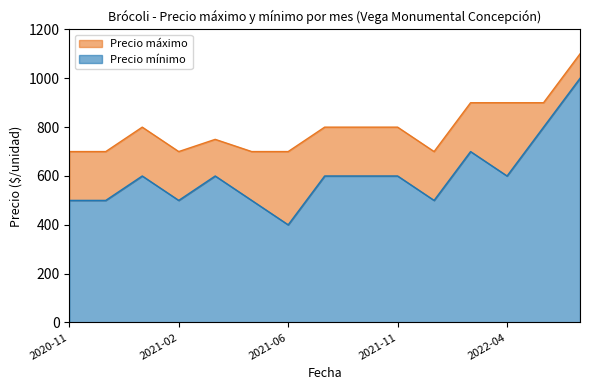

Does the chart display data point markers on the line(s)?

No